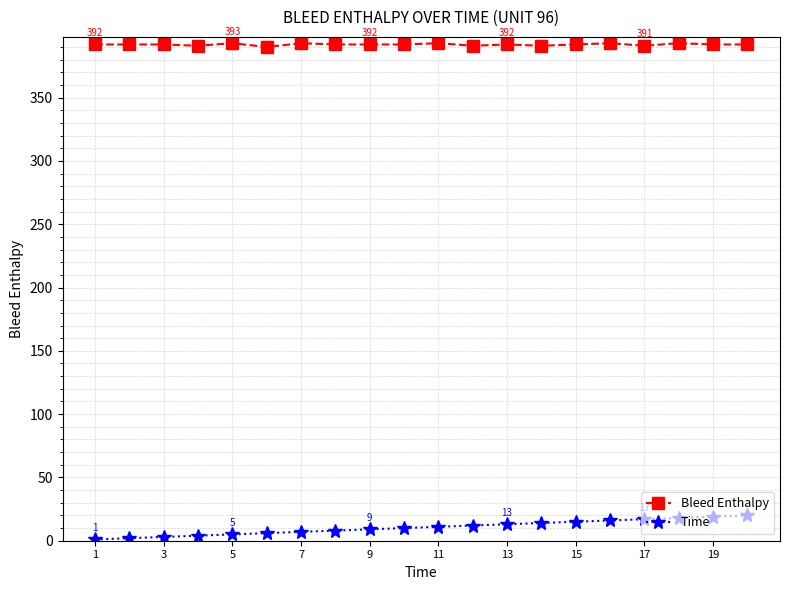

True or false: Bleed Enthalpy has more than 1 interior local peaks.

True